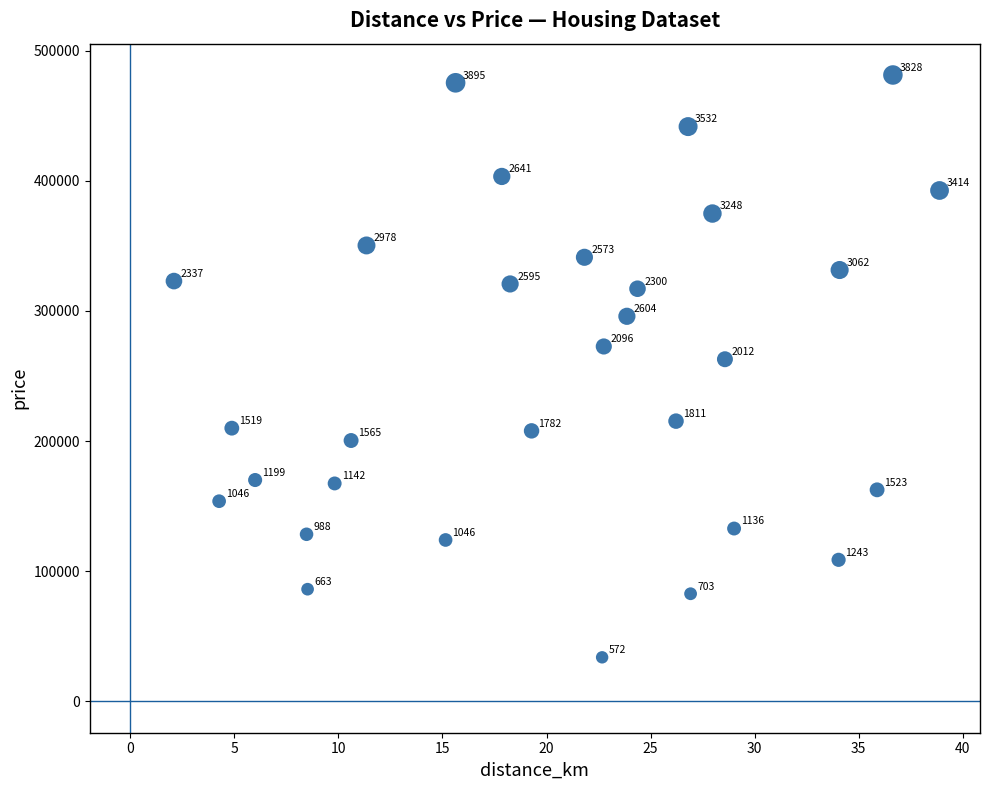

What is the range of X values (max minus min)?

36.8